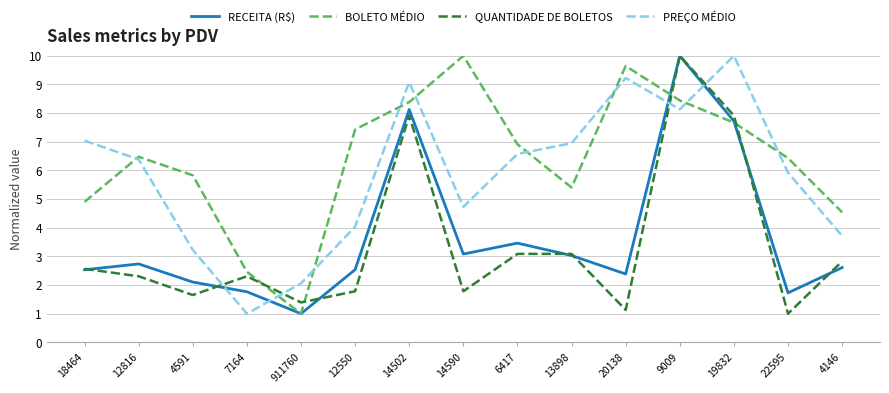

At which label does BOLETO MÉDIO reach its peak?

14590